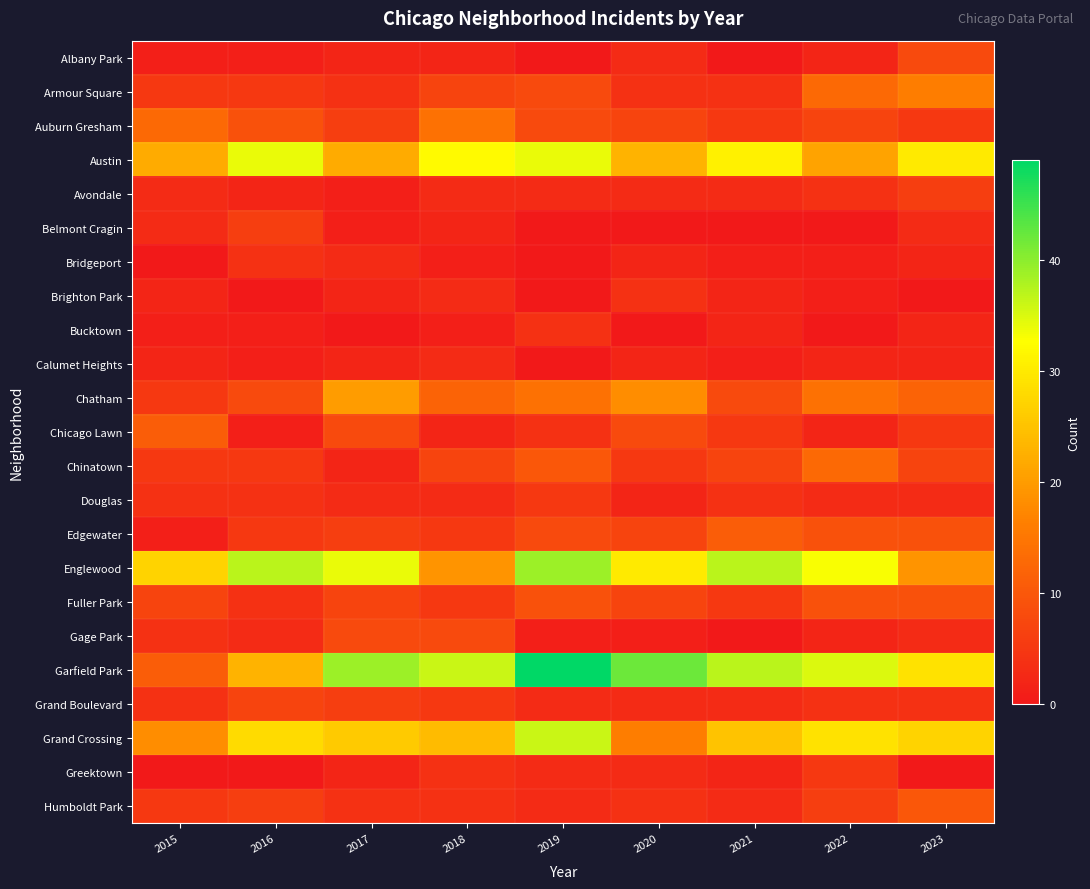

Reading right to left, extract all data points from this chart.

Albany Park: 2023=8	2022=2	2021=0	2020=3	2019=0	2018=2	2017=2	2016=1	2015=1
Armour Square: 2023=16	2022=13	2021=4	2020=4	2019=8	2018=7	2017=4	2016=5	2015=5
Auburn Gresham: 2023=5	2022=7	2021=5	2020=7	2019=8	2018=14	2017=6	2016=9	2015=13
Austin: 2023=30	2022=21	2021=31	2020=23	2019=34	2018=32	2017=22	2016=34	2015=22
Avondale: 2023=6	2022=4	2021=3	2020=3	2019=3	2018=3	2017=1	2016=2	2015=3
Belmont Cragin: 2023=3	2022=0	2021=0	2020=0	2019=0	2018=2	2017=1	2016=6	2015=3
Bridgeport: 2023=2	2022=1	2021=1	2020=2	2019=0	2018=1	2017=3	2016=4	2015=0
Brighton Park: 2023=0	2022=1	2021=2	2020=4	2019=0	2018=3	2017=2	2016=0	2015=2
Bucktown: 2023=2	2022=0	2021=2	2020=0	2019=4	2018=1	2017=0	2016=1	2015=1
Calumet Heights: 2023=2	2022=2	2021=1	2020=2	2019=0	2018=3	2017=2	2016=1	2015=2
Chatham: 2023=12	2022=14	2021=8	2020=18	2019=14	2018=12	2017=20	2016=8	2015=5
Chicago Lawn: 2023=5	2022=2	2021=5	2020=8	2019=4	2018=2	2017=8	2016=1	2015=11
Chinatown: 2023=7	2022=13	2021=7	2020=5	2019=10	2018=7	2017=2	2016=5	2015=5
Douglas: 2023=3	2022=3	2021=4	2020=2	2019=5	2018=3	2017=3	2016=4	2015=4
Edgewater: 2023=9	2022=9	2021=11	2020=7	2019=8	2018=5	2017=6	2016=5	2015=1
Englewood: 2023=19	2022=33	2021=37	2020=30	2019=39	2018=19	2017=34	2016=37	2015=27
Fuller Park: 2023=9	2022=9	2021=5	2020=7	2019=9	2018=5	2017=7	2016=4	2015=7
Gage Park: 2023=3	2022=2	2021=0	2020=1	2019=1	2018=8	2017=8	2016=3	2015=4
Garfield Park: 2023=29	2022=35	2021=37	2020=42	2019=49	2018=36	2017=39	2016=23	2015=11
Grand Boulevard: 2023=4	2022=4	2021=3	2020=3	2019=3	2018=5	2017=6	2016=7	2015=4
Grand Crossing: 2023=27	2022=29	2021=25	2020=16	2019=36	2018=24	2017=26	2016=28	2015=18
Greektown: 2023=0	2022=5	2021=2	2020=3	2019=3	2018=4	2017=2	2016=0	2015=0
Humboldt Park: 2023=10	2022=6	2021=3	2020=4	2019=3	2018=4	2017=4	2016=6	2015=5